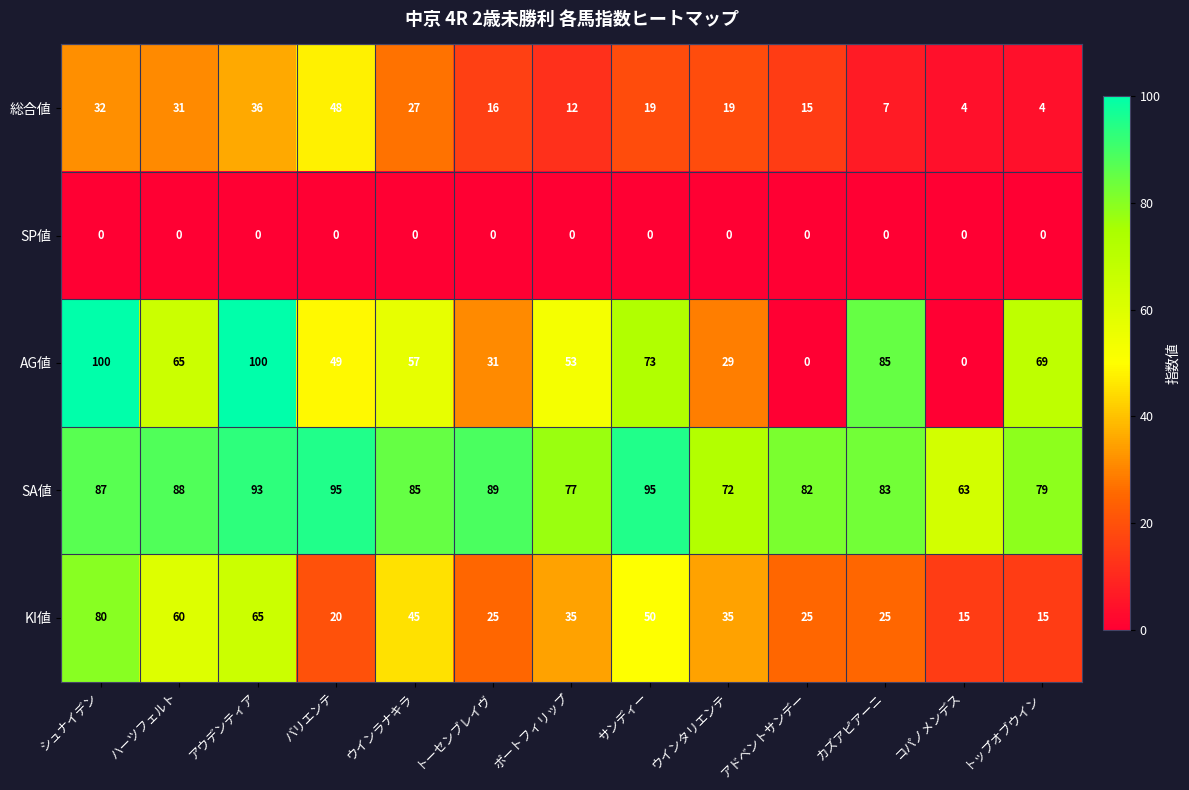

At which label does KI値 first exceed 35?

シュナイデン